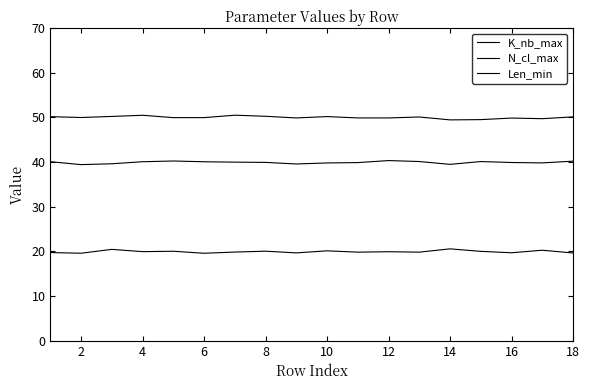

At how many categories does at least one series exceed 37?

18